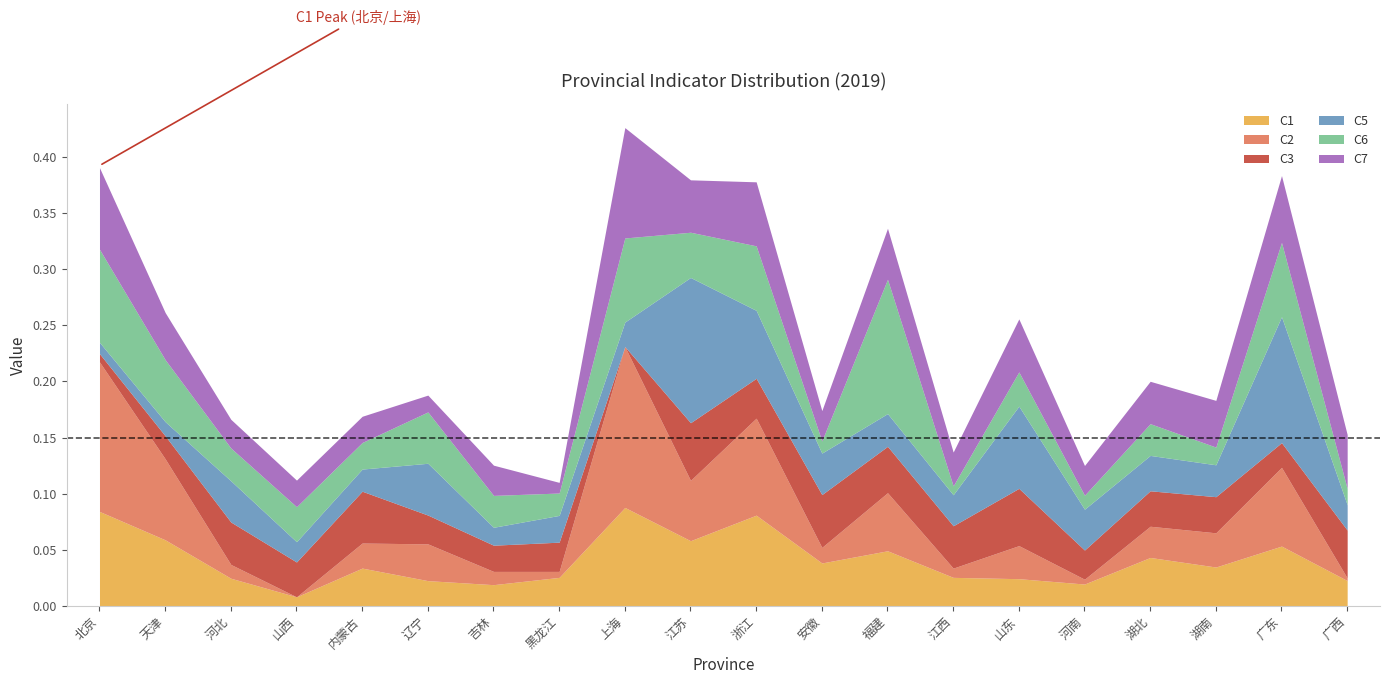

Reading left to right, list all the values displayed in this chart.

C1: 北京=0.1	天津=0.1	河北=0.0	山西=0.0	内蒙古=0.0	辽宁=0.0	吉林=0.0	黑龙江=0.0	上海=0.1	江苏=0.1	浙江=0.1	安徽=0.0	福建=0.0	江西=0.0	山东=0.0	河南=0.0	湖北=0.0	湖南=0.0	广东=0.1	广西=0.0
C2: 北京=0.1	天津=0.1	河北=0.0	山西=0.0	内蒙古=0.0	辽宁=0.0	吉林=0.0	黑龙江=0.0	上海=0.1	江苏=0.1	浙江=0.1	安徽=0.0	福建=0.1	江西=0.0	山东=0.0	河南=0.0	湖北=0.0	湖南=0.0	广东=0.1	广西=0.0
C3: 北京=0.0	天津=0.0	河北=0.0	山西=0.0	内蒙古=0.0	辽宁=0.0	吉林=0.0	黑龙江=0.0	上海=0.0	江苏=0.1	浙江=0.0	安徽=0.0	福建=0.0	江西=0.0	山东=0.1	河南=0.0	湖北=0.0	湖南=0.0	广东=0.0	广西=0.0
C5: 北京=0.0	天津=0.0	河北=0.0	山西=0.0	内蒙古=0.0	辽宁=0.0	吉林=0.0	黑龙江=0.0	上海=0.0	江苏=0.1	浙江=0.1	安徽=0.0	福建=0.0	江西=0.0	山东=0.1	河南=0.0	湖北=0.0	湖南=0.0	广东=0.1	广西=0.0
C6: 北京=0.1	天津=0.1	河北=0.0	山西=0.0	内蒙古=0.0	辽宁=0.0	吉林=0.0	黑龙江=0.0	上海=0.1	江苏=0.0	浙江=0.1	安徽=0.0	福建=0.1	江西=0.0	山东=0.0	河南=0.0	湖北=0.0	湖南=0.0	广东=0.1	广西=0.0
C7: 北京=0.1	天津=0.0	河北=0.0	山西=0.0	内蒙古=0.0	辽宁=0.0	吉林=0.0	黑龙江=0.0	上海=0.1	江苏=0.0	浙江=0.1	安徽=0.0	福建=0.0	江西=0.0	山东=0.0	河南=0.0	湖北=0.0	湖南=0.0	广东=0.1	广西=0.0